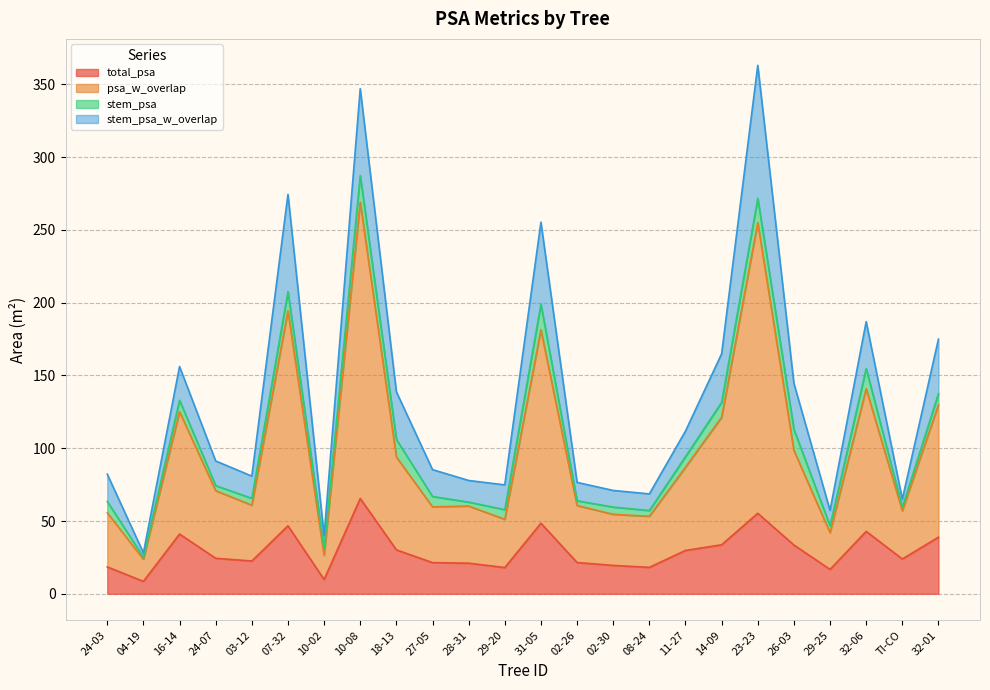

Is the value of stem_psa_w_overlap at 07-32 greater than the value of psa_w_overlap at 32-01?

No